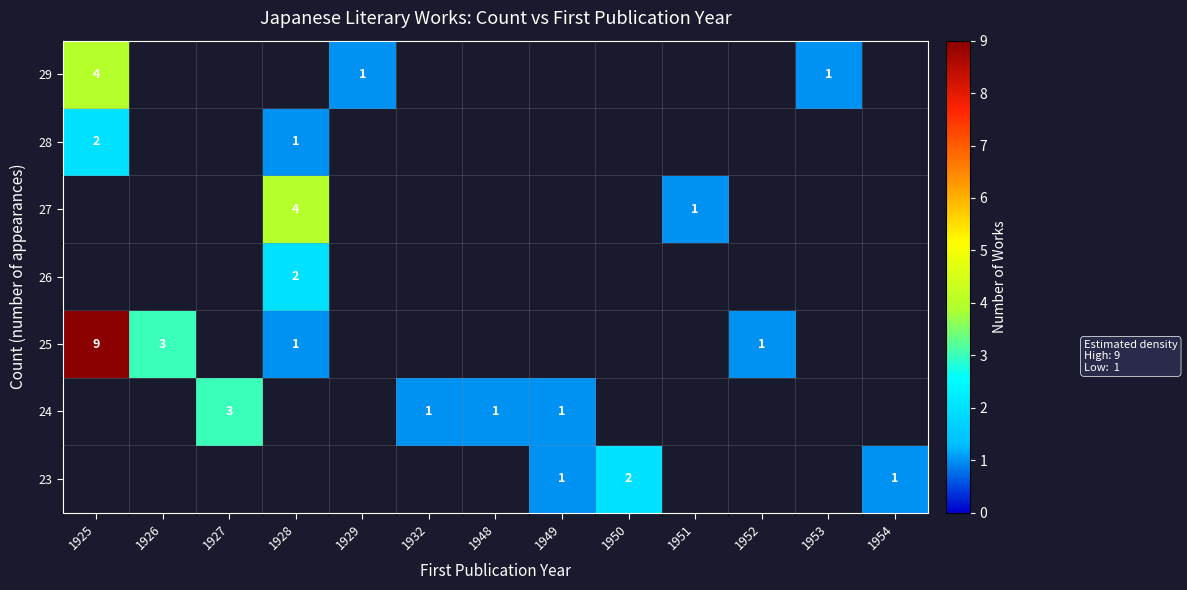

The value of 23 at 1949 is 0. True or false?

False